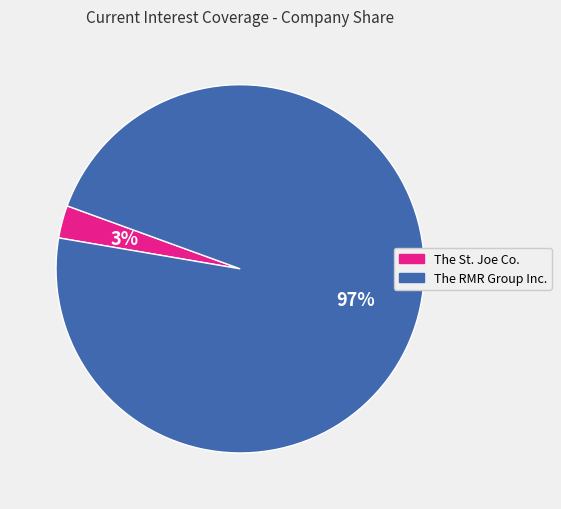

Do The St. Joe Co. and The RMR Group Inc. together represent more than half of the pie?

Yes